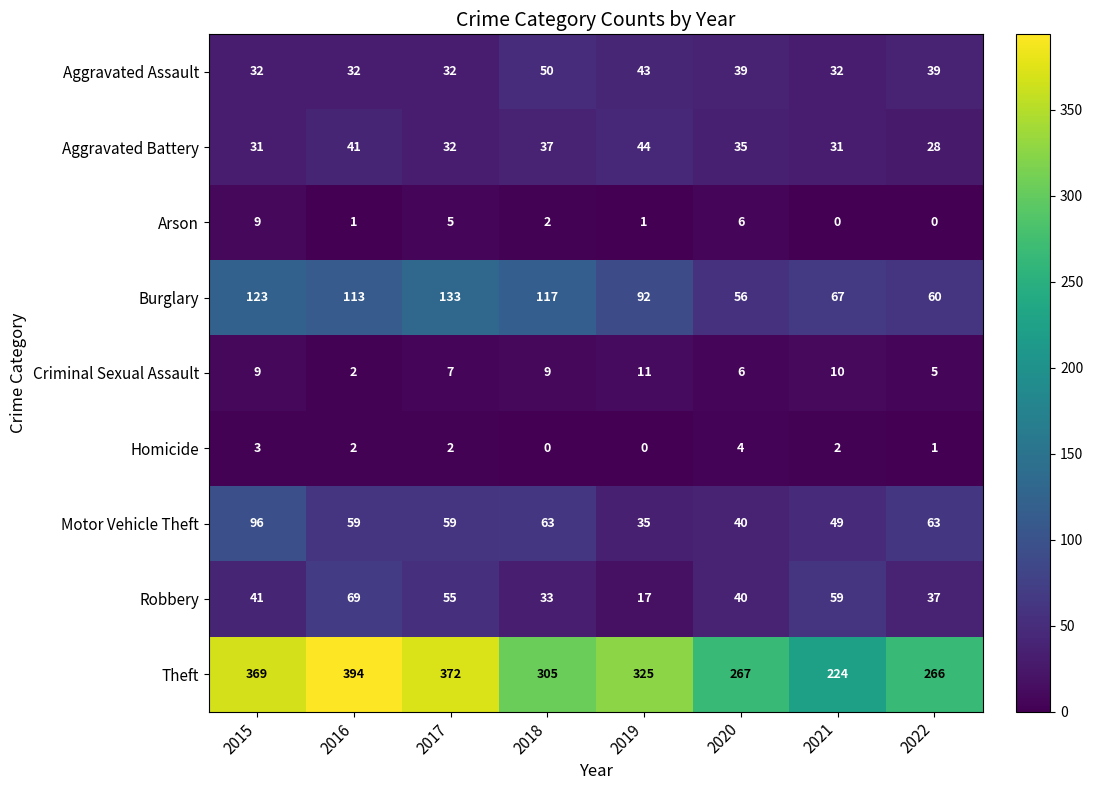

What is the spread (max minus min) of values at 2018?

305